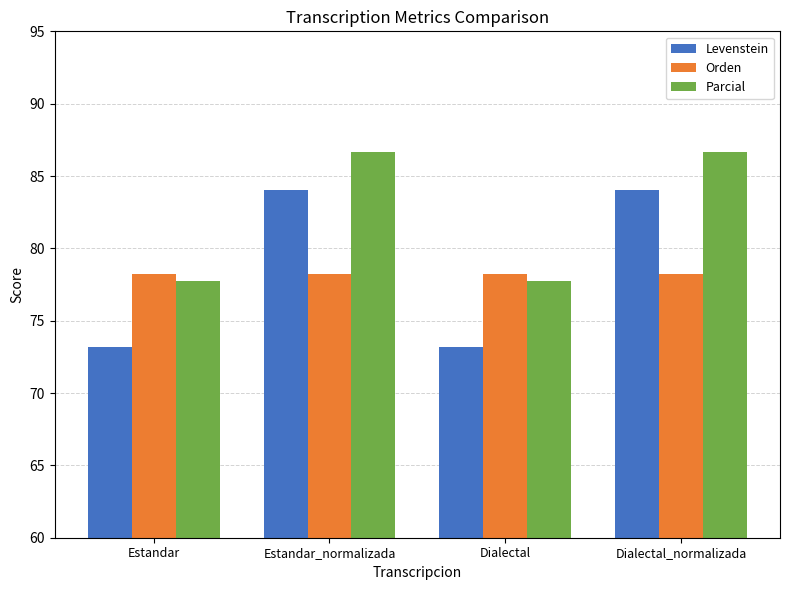

What value does the Parcial series have at Estandar_normalizada?

86.7